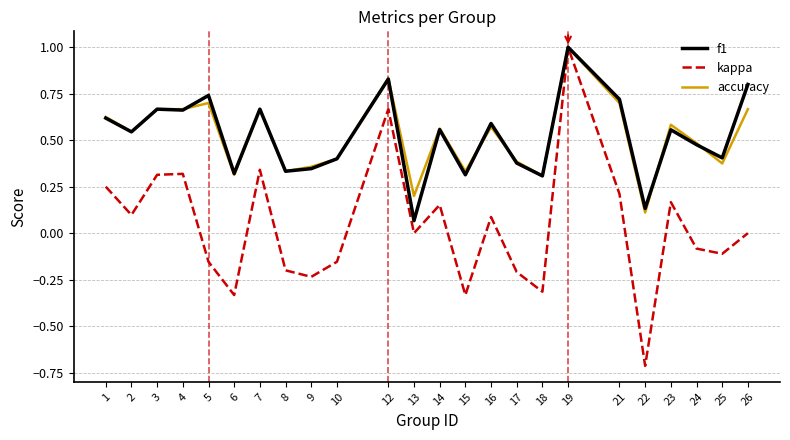

The value of accuracy at 10 is 0.4. True or false?

True